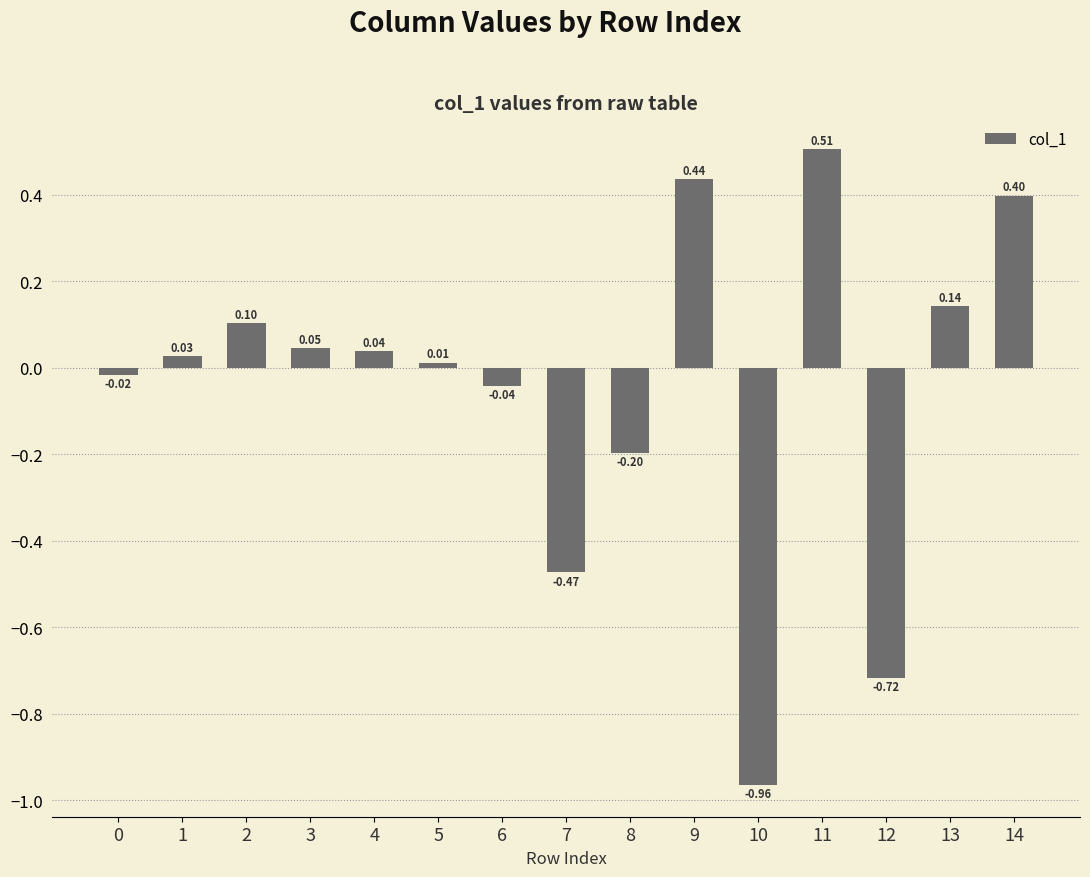

What is the difference between the second highest and minimum values?

1.4